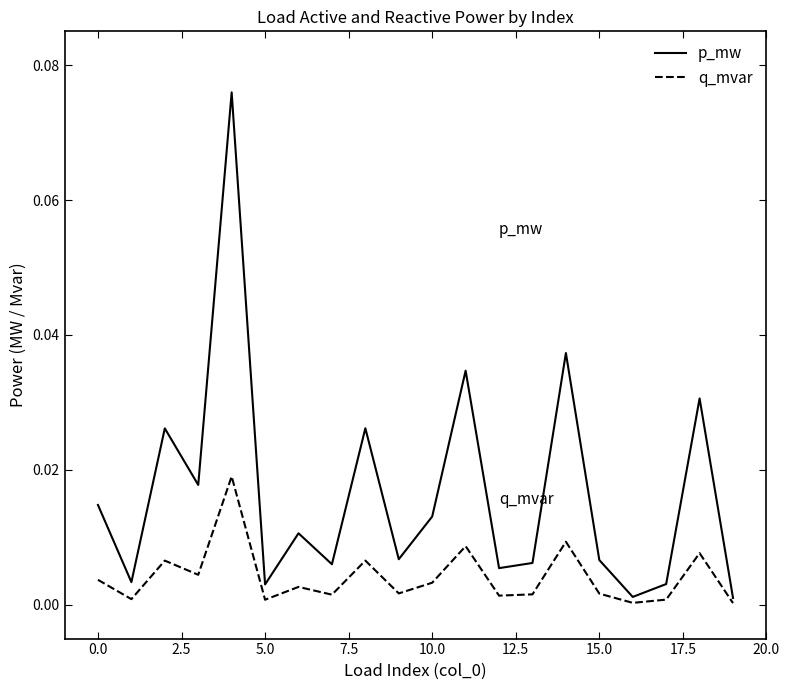

Which series has the widest spread of values?

p_mw